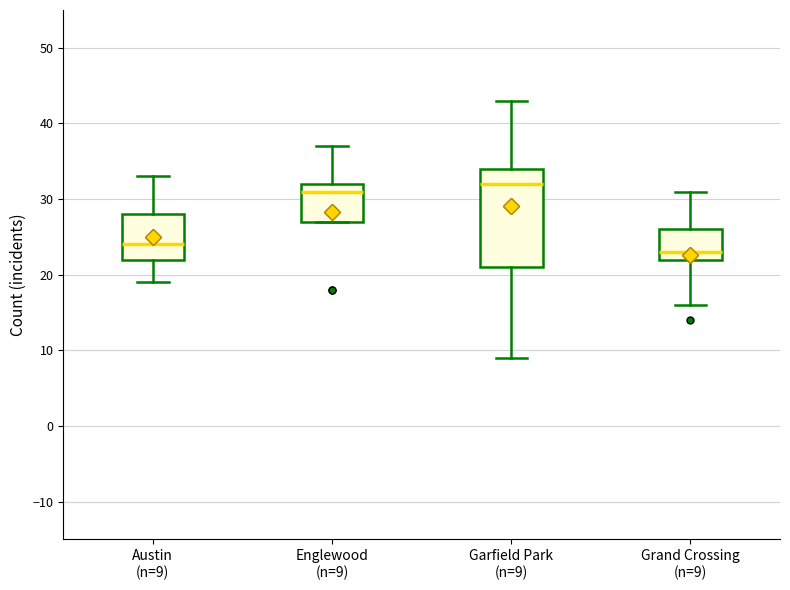

Reading left to right, read every box against the y-axis: the position of its median line, the range the box covers, and the ends of its whiskers. The values are not printed on the chart, so give them approximately, as read against the axis.

Austin (n=9): median 24, box 22 to 28, whiskers 19 to 33
Englewood (n=9): median 31, box 27 to 32, whiskers 27 to 37
Garfield Park (n=9): median 32, box 21 to 34, whiskers 9 to 43
Grand Crossing (n=9): median 23, box 22 to 26, whiskers 16 to 31